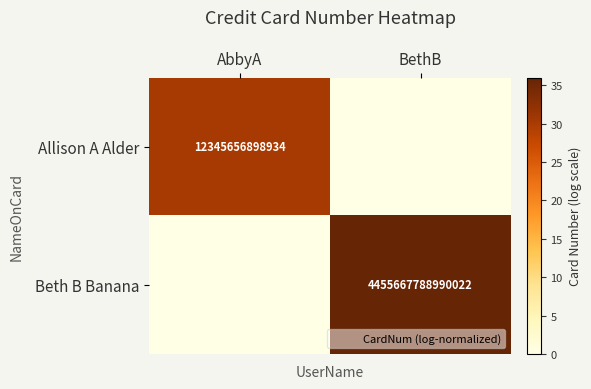

Count the number of categories in the chart.

2